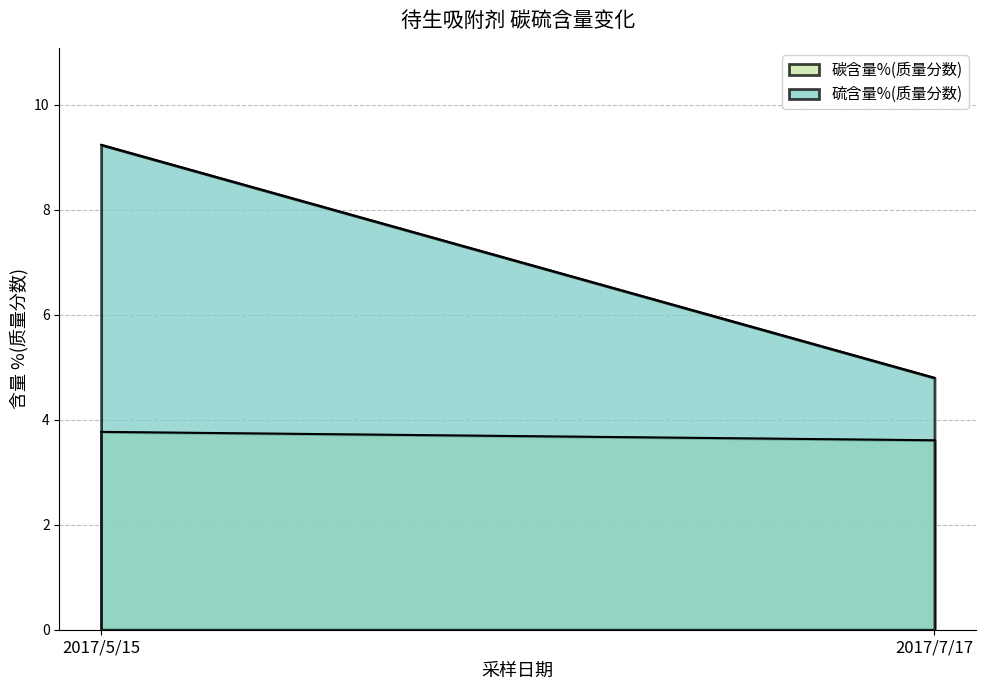

What is the label of the 1st point from the left?

2017/5/15